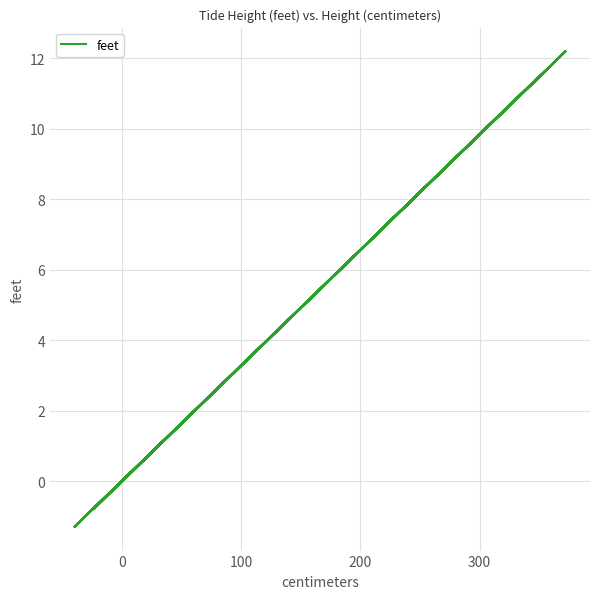

What is the change in value from 100 to 20?

-7.9